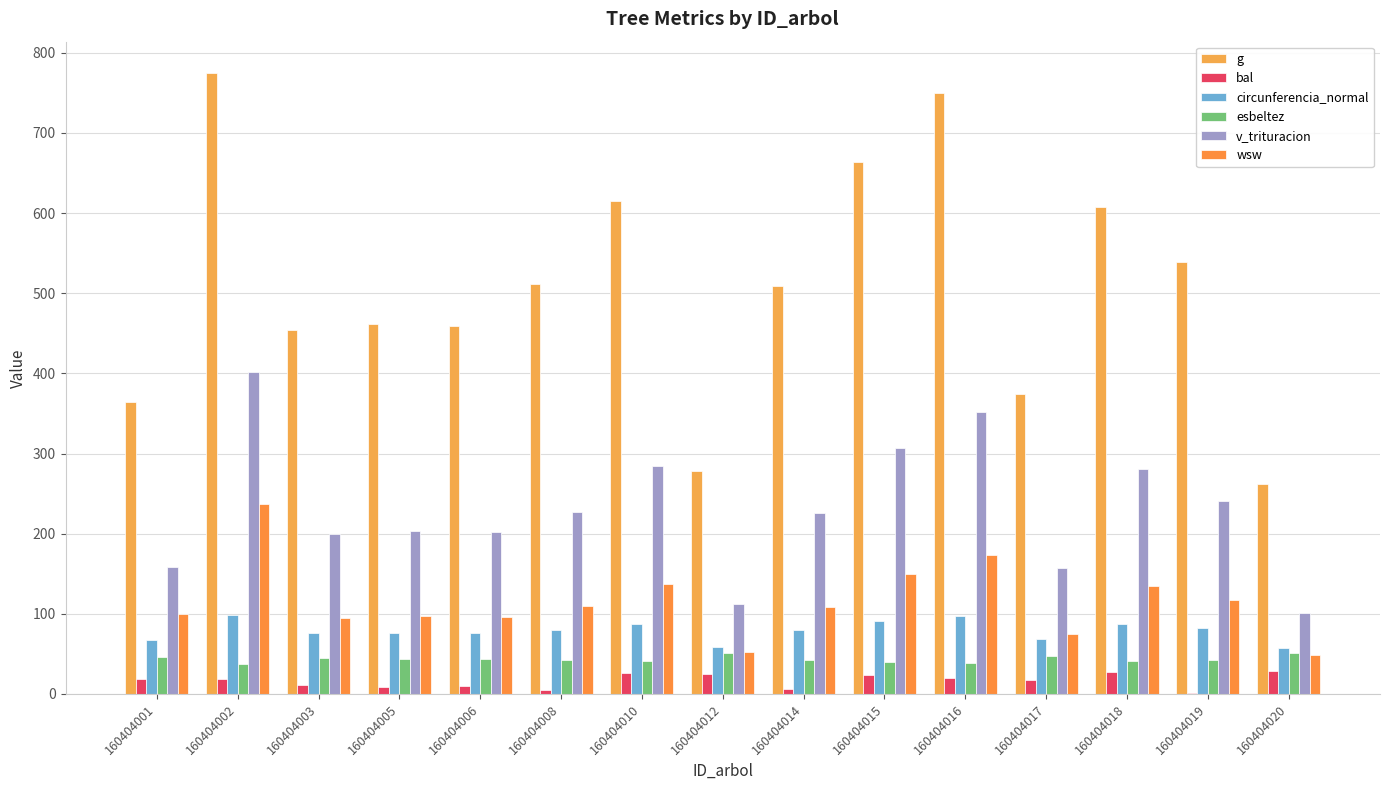

How many groups of bars are there?

15